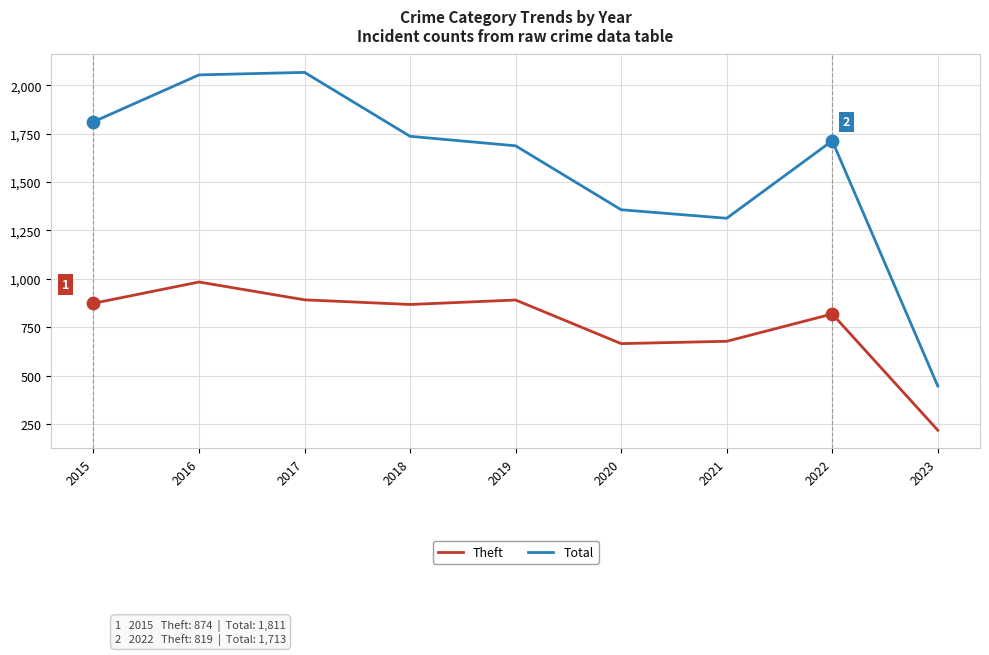

At how many categories does at least one series exceed 1342?

7